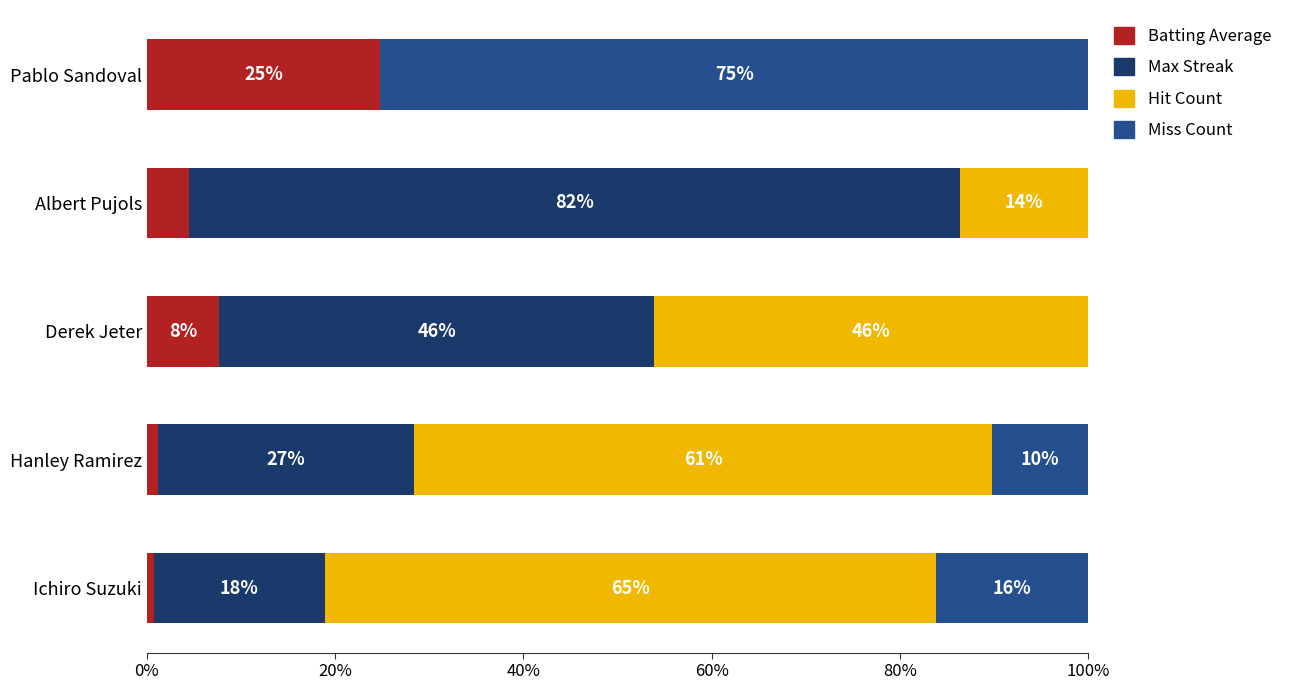

What is the sum of all Hit Count values?

186.0